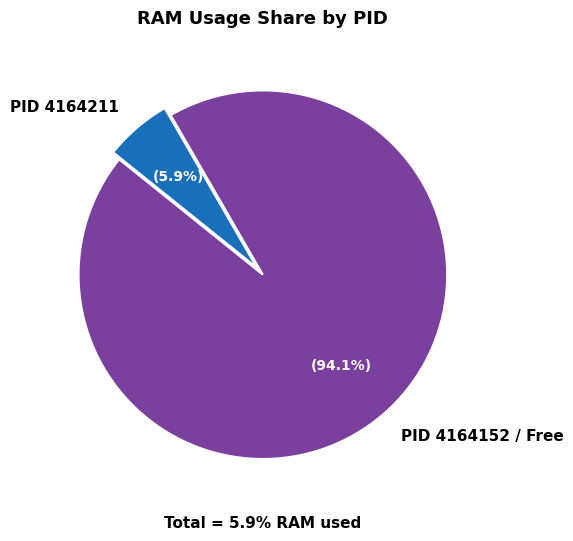

Rank the categories by value from lowest to highest.

PID 4164211, PID 4164152 / Free